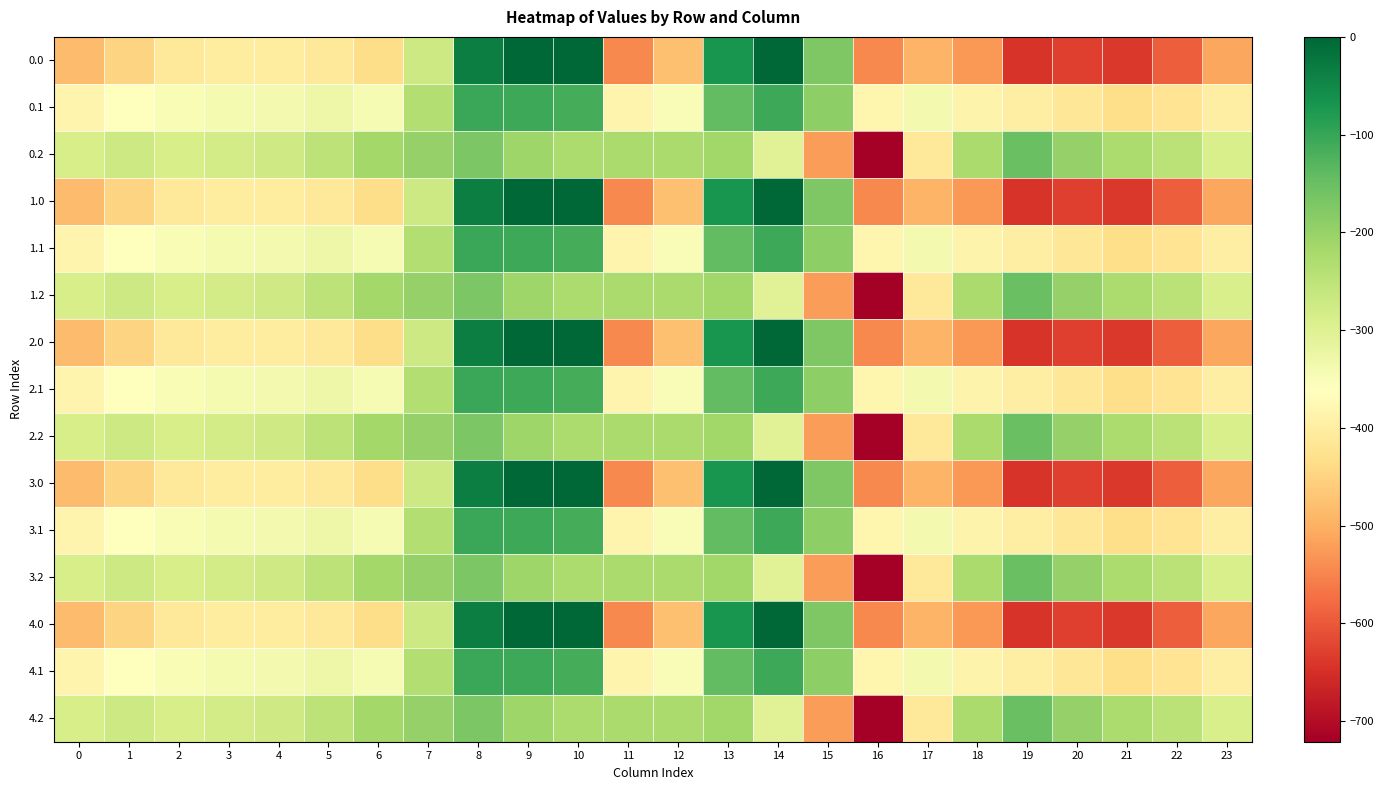

At 23, list the series in order from smallest to largest.

0.0, 1.0, 2.0, 3.0, 4.0, 0.1, 1.1, 2.1, 3.1, 4.1, 0.2, 1.2, 2.2, 3.2, 4.2